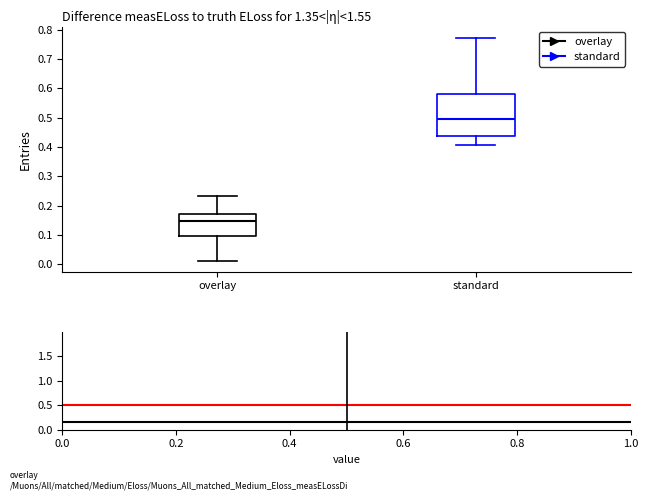

Reading left to right, transcribe this box plot: for each box, give where its median line is, the range the box spans, and where its two whiskers end, as read against the y-axis. The values are not printed on the chart, so give them approximately, as read against the axis.

overlay: median 0.15, box 0.10 to 0.17, whiskers 0.01 to 0.23
standard: median 0.50, box 0.44 to 0.58, whiskers 0.41 to 0.77